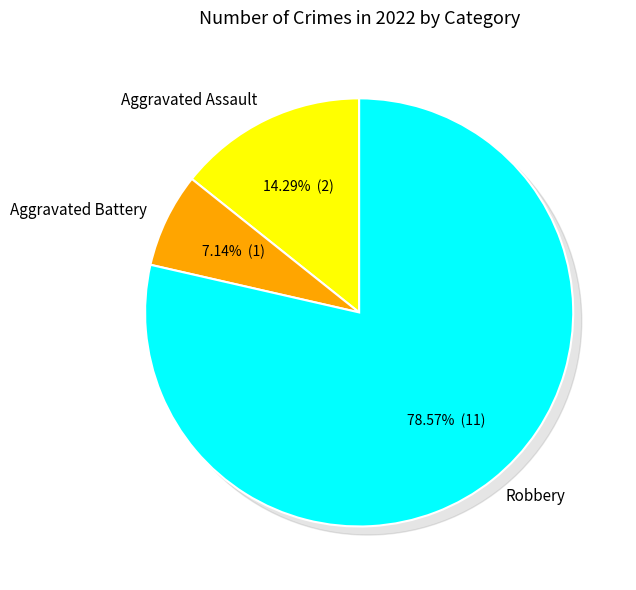

What is the smallest slice in the pie chart?

Aggravated Battery